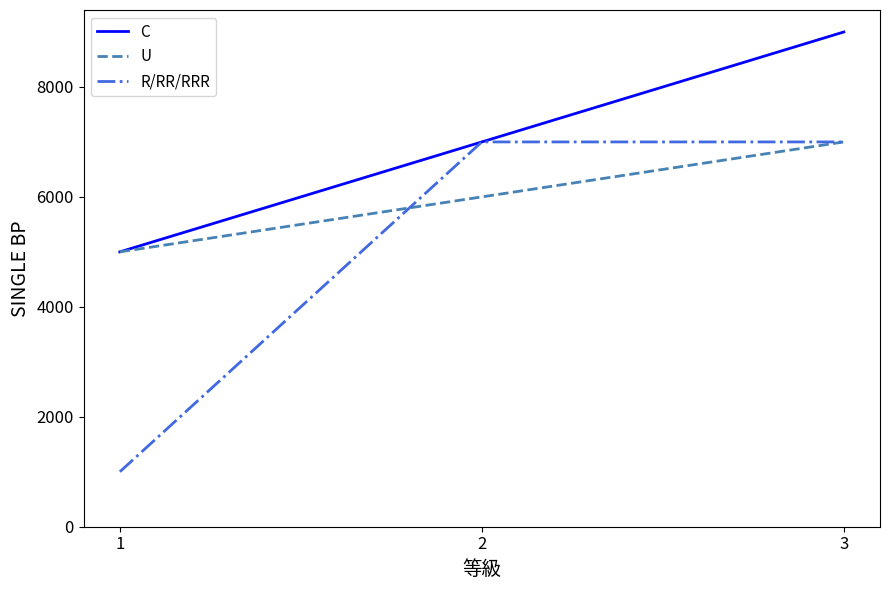

How many distinct data groups are displayed?

3